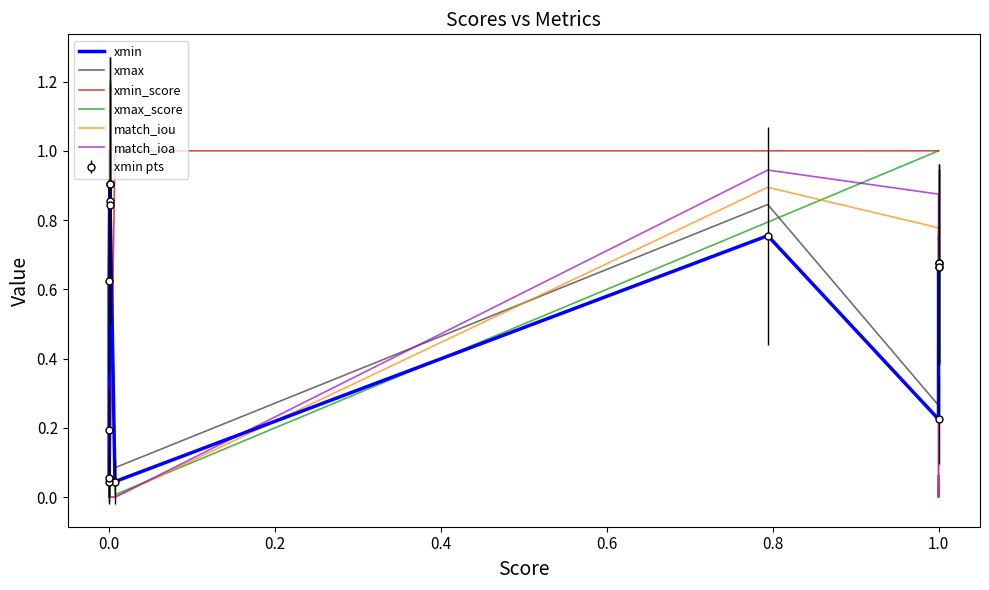

What is the difference between the maximum and minimum values in the xmax_score series?

1.0